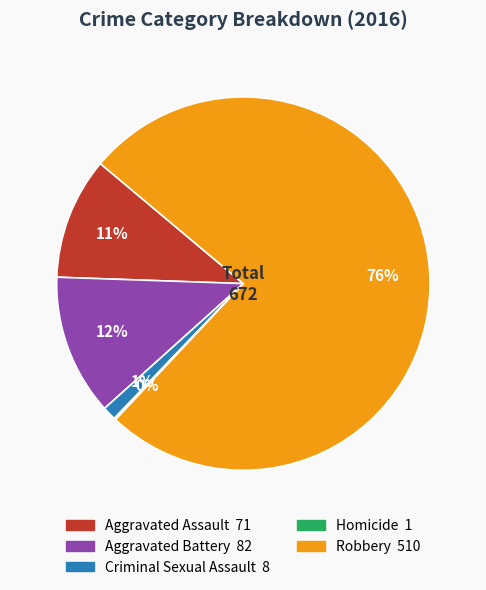

What is the largest slice in the pie chart?

Robbery